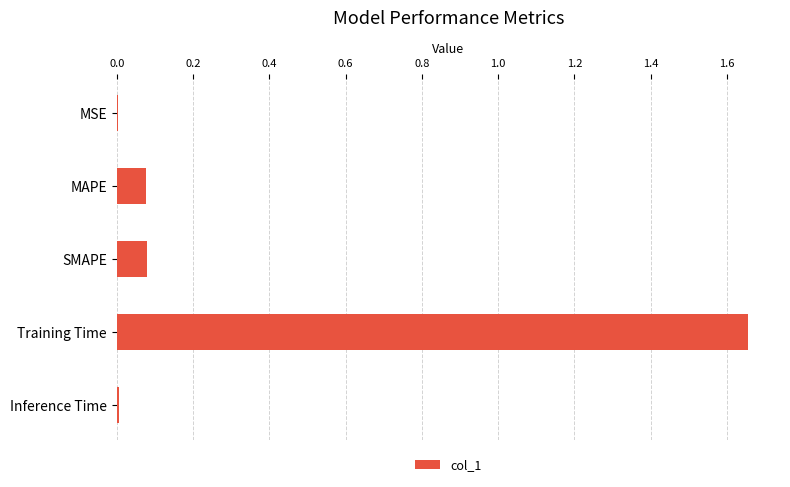

Between SMAPE and Training Time, which is larger?

Training Time